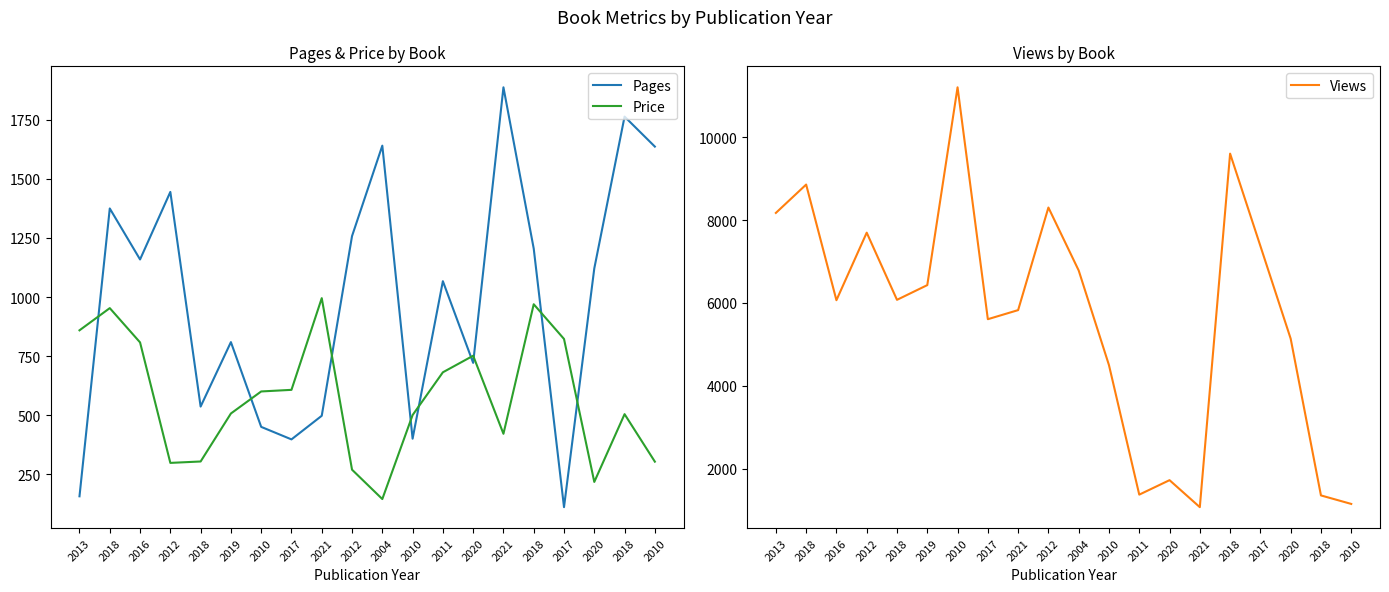

The value of Pages at 2019 is 1169.4. True or false?

False